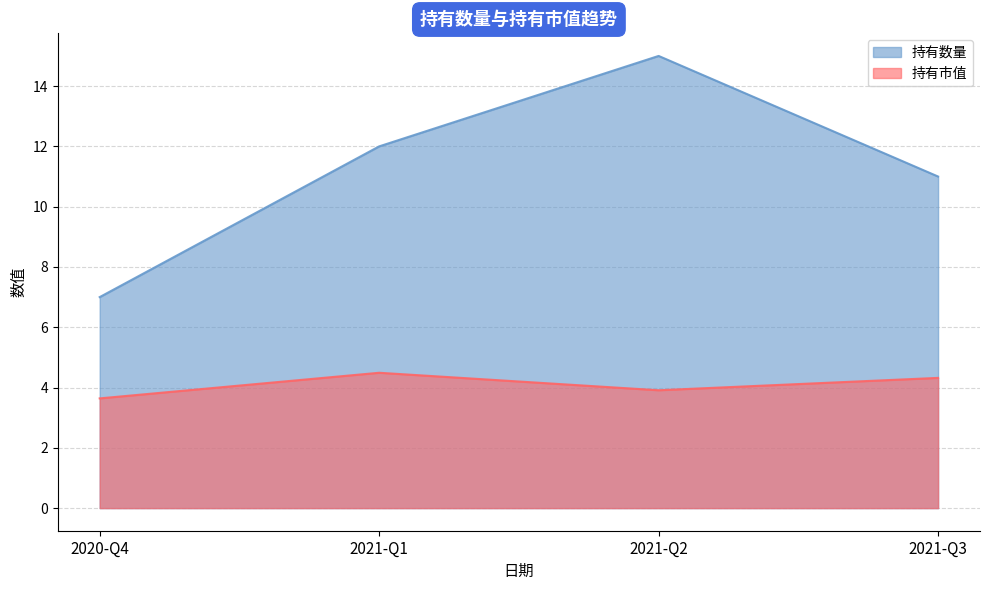

What is the difference between the 持有数量 values at 2020-Q4 and 2021-Q3?

4.0